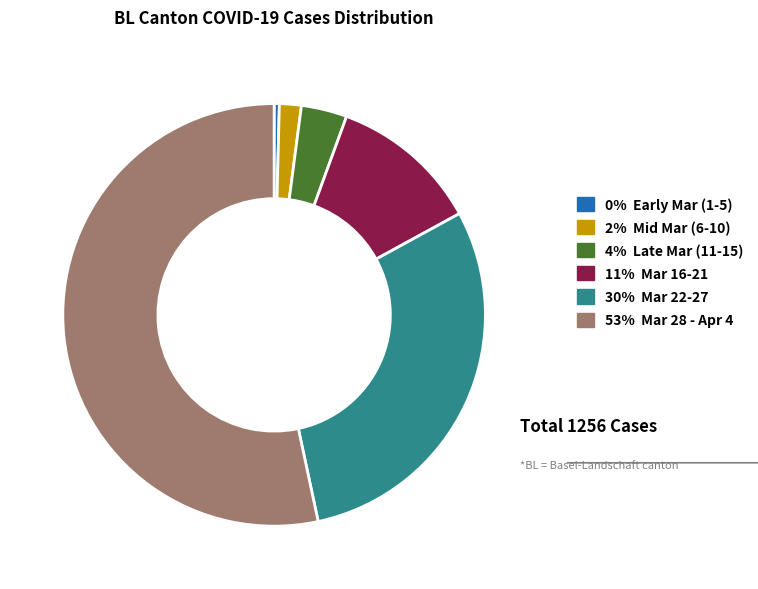

Is there a majority slice in this chart?

Yes